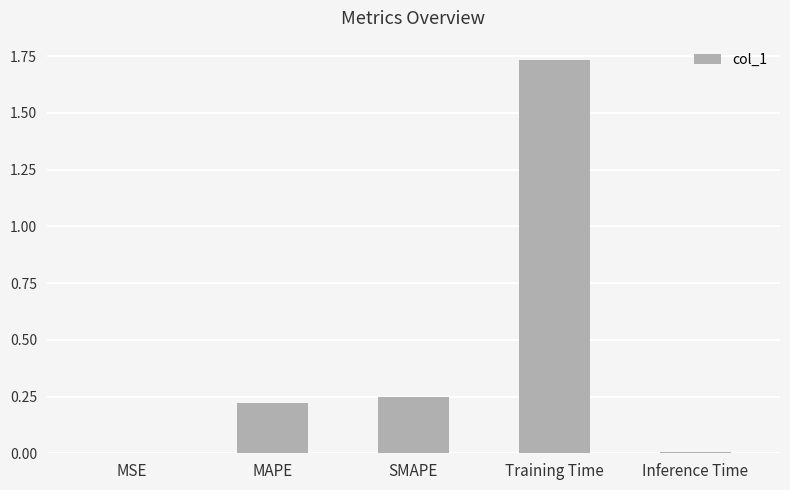

What is the average value?

0.4